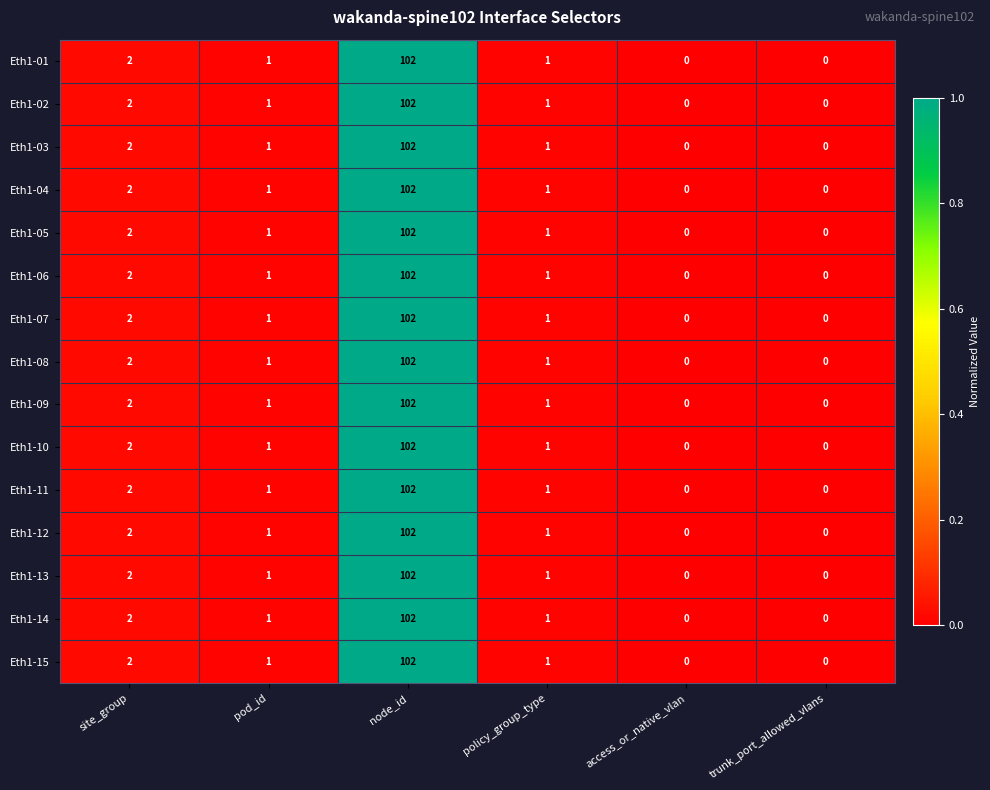

How many distinct data groups are displayed?

15